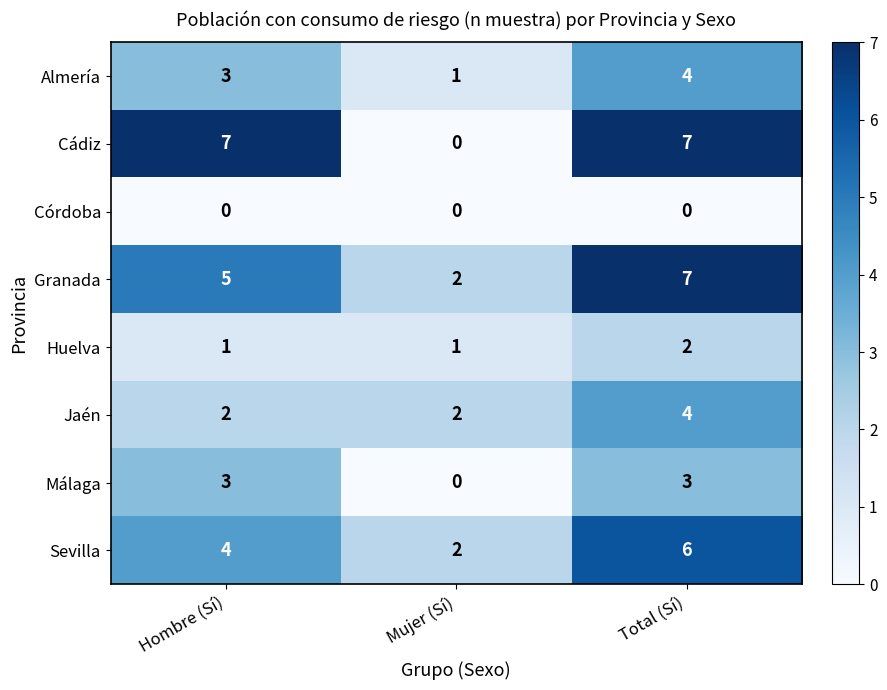

The value of Almería at Mujer (Sí) is 0. True or false?

False